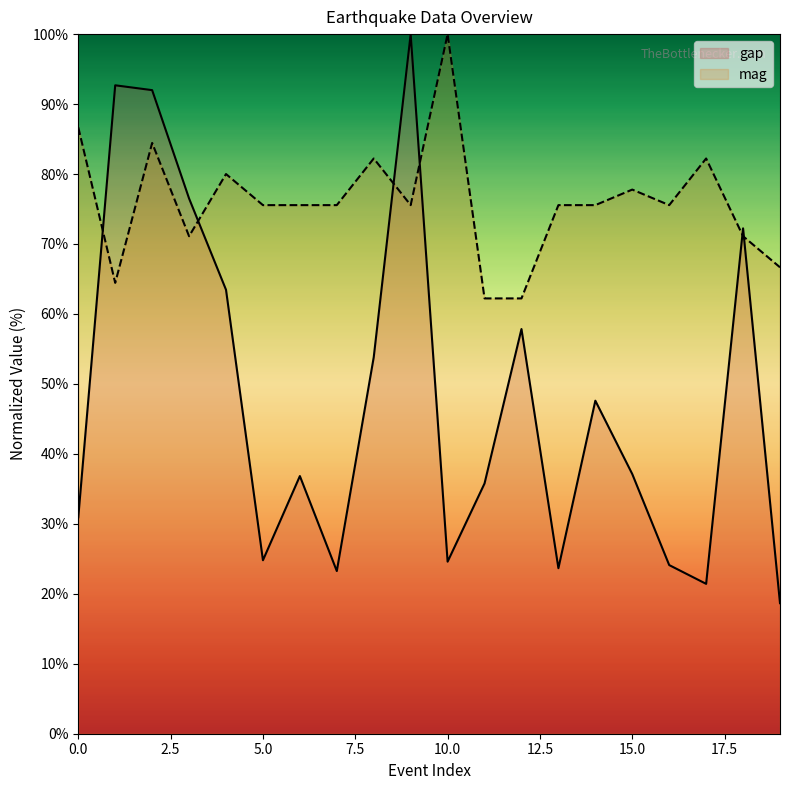

What is the average value of the gap series?

47.9